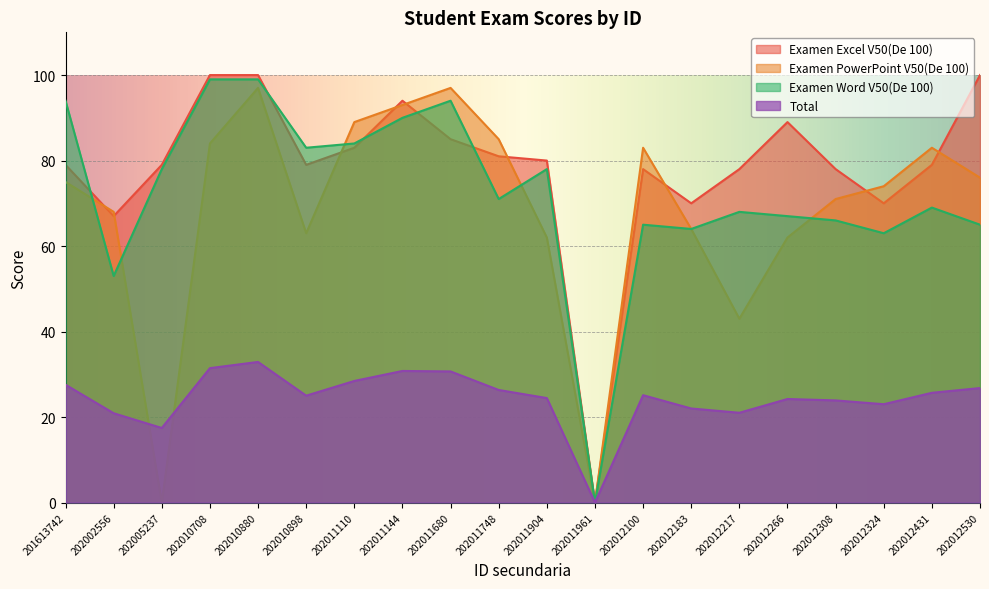

What is the sum of all Examen Word V50(De 100) values?

1450.0